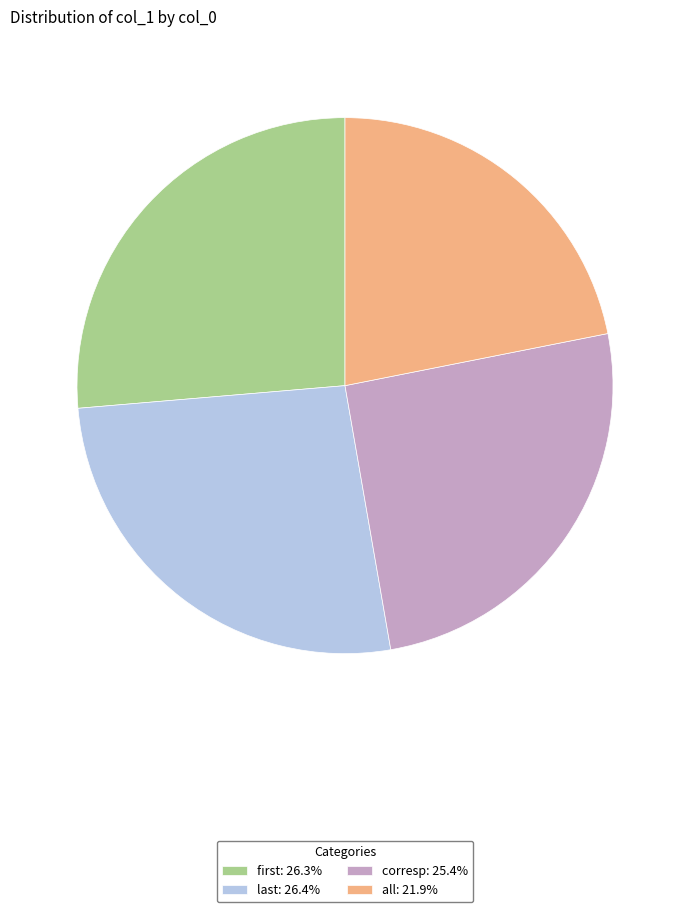

Which category has the smallest portion of the pie?

all